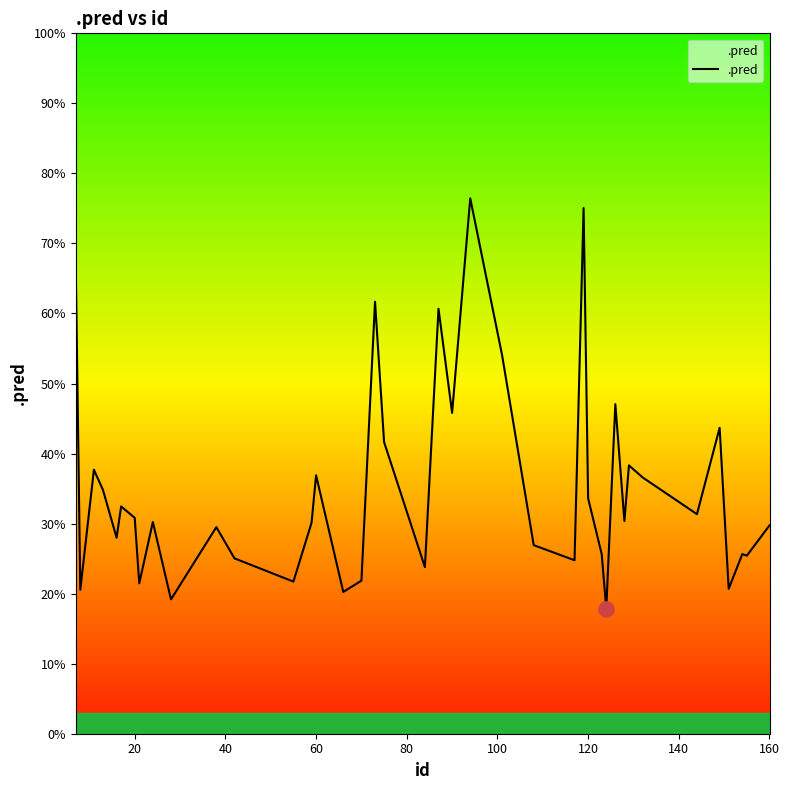

What is the minimum value shown in the chart?

17.8